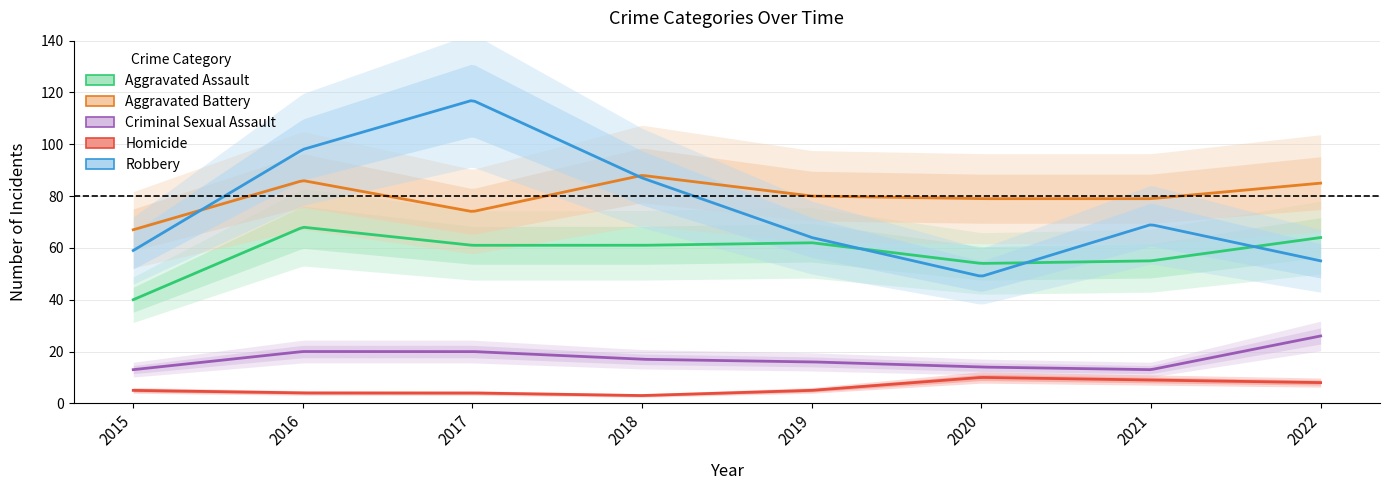

What is the sum of the Robbery values at 2017 and 2019?

181